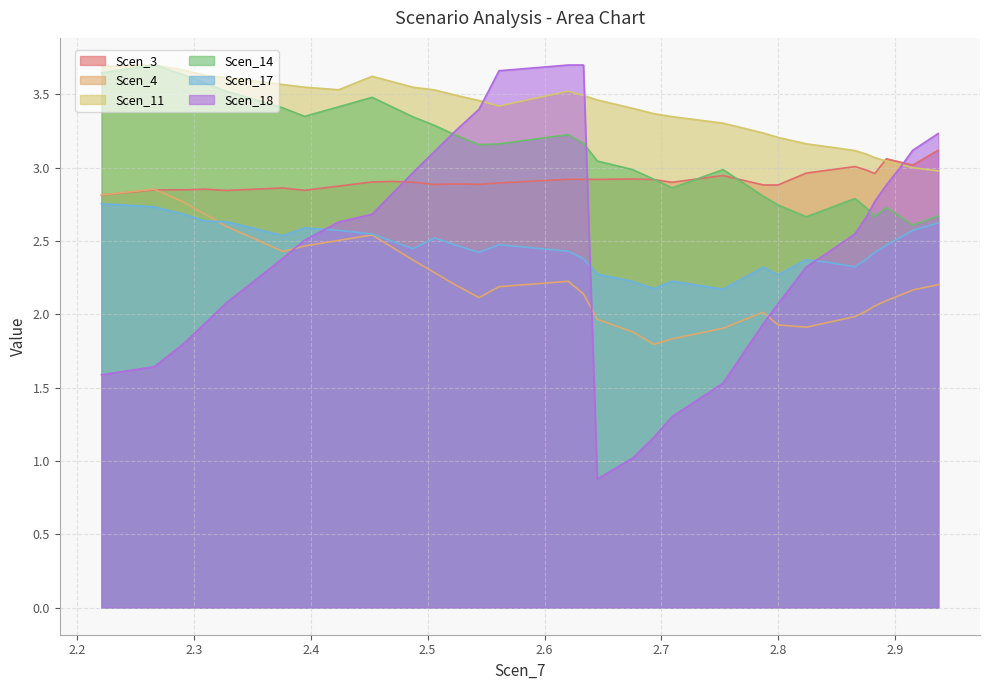

What is the highest value of the Scen_18 series?

3.7